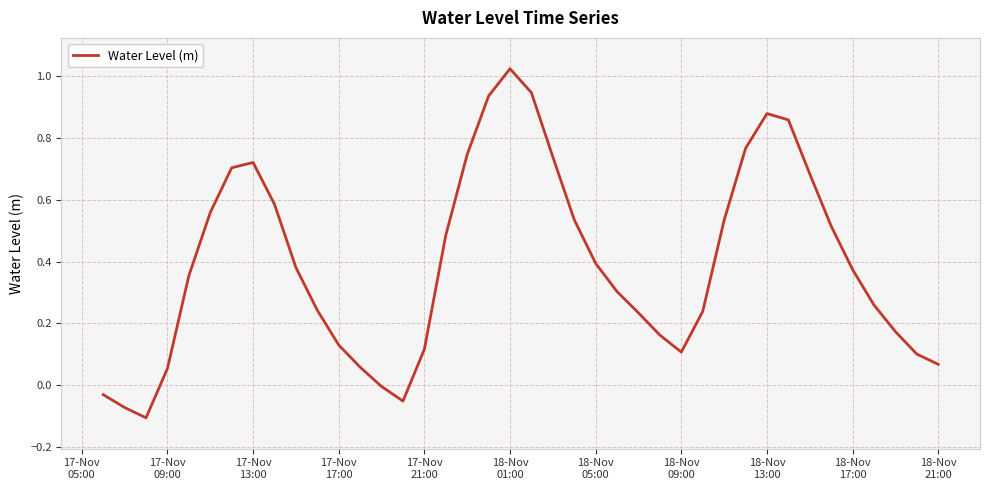

Count the number of categories in the chart.

40